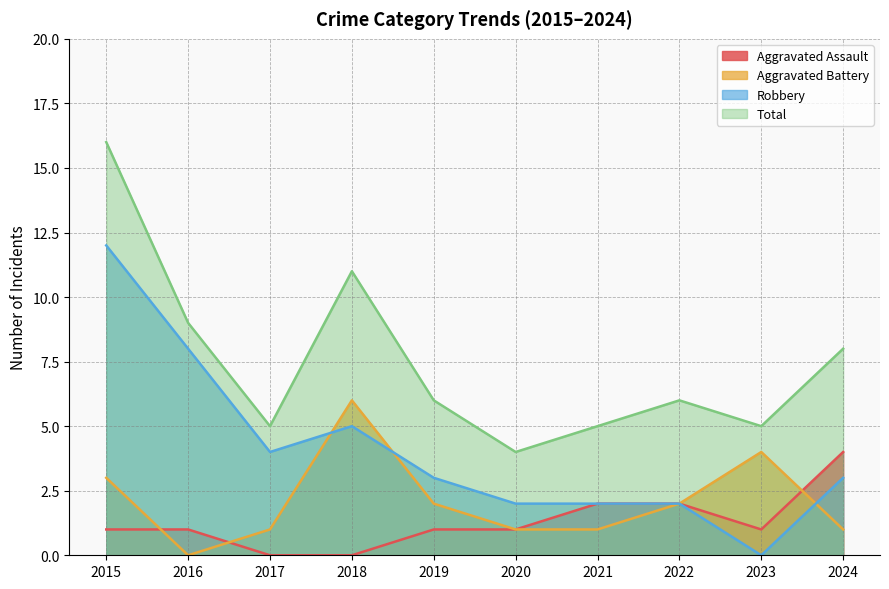

True or false: Aggravated Assault and Robbery cross at least once.

False